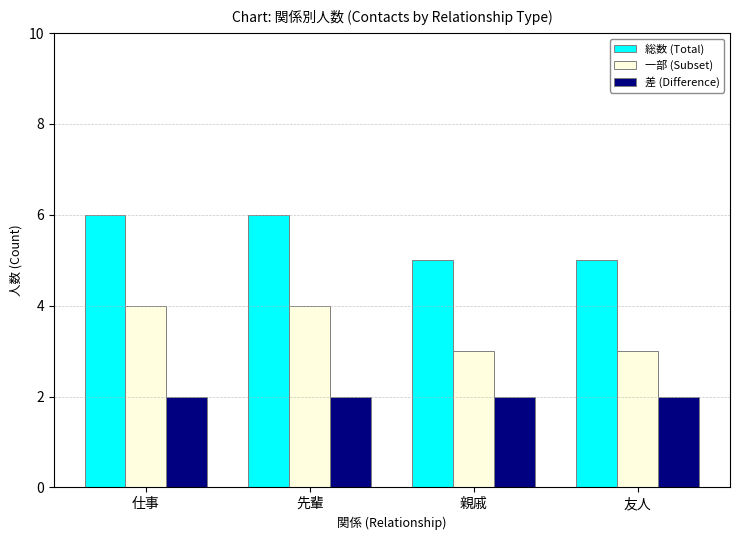

List the series in order of their overall mean, lowest first.

差 (Difference), 一部 (Subset), 総数 (Total)